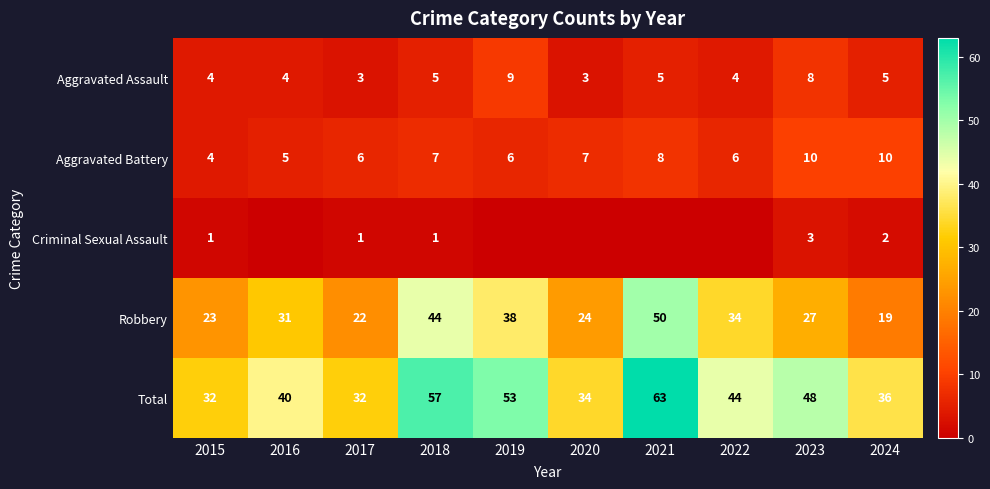

At 2018, list the series in order from largest to smallest.

Total, Robbery, Aggravated Battery, Aggravated Assault, Criminal Sexual Assault